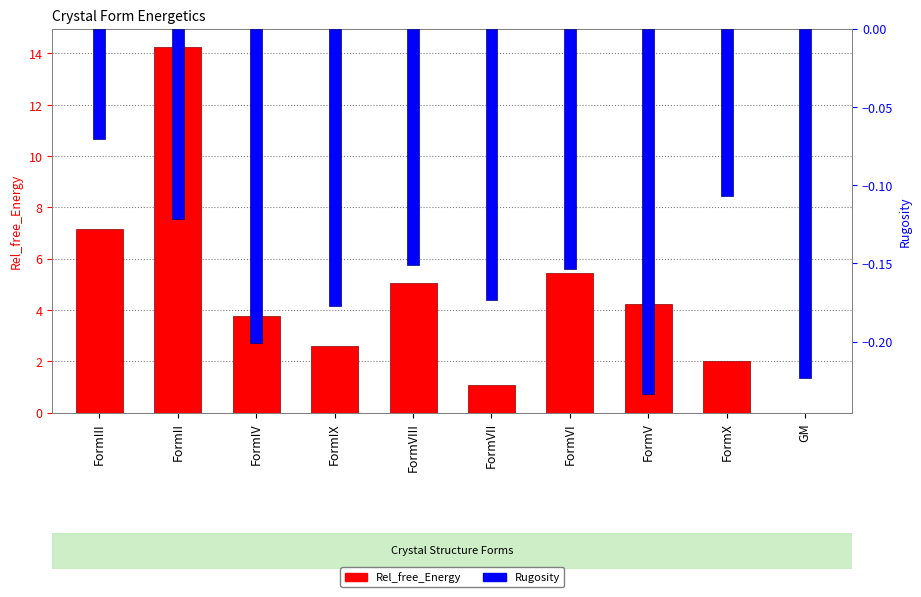

At which category does the chart reach its peak across all series?

FormII